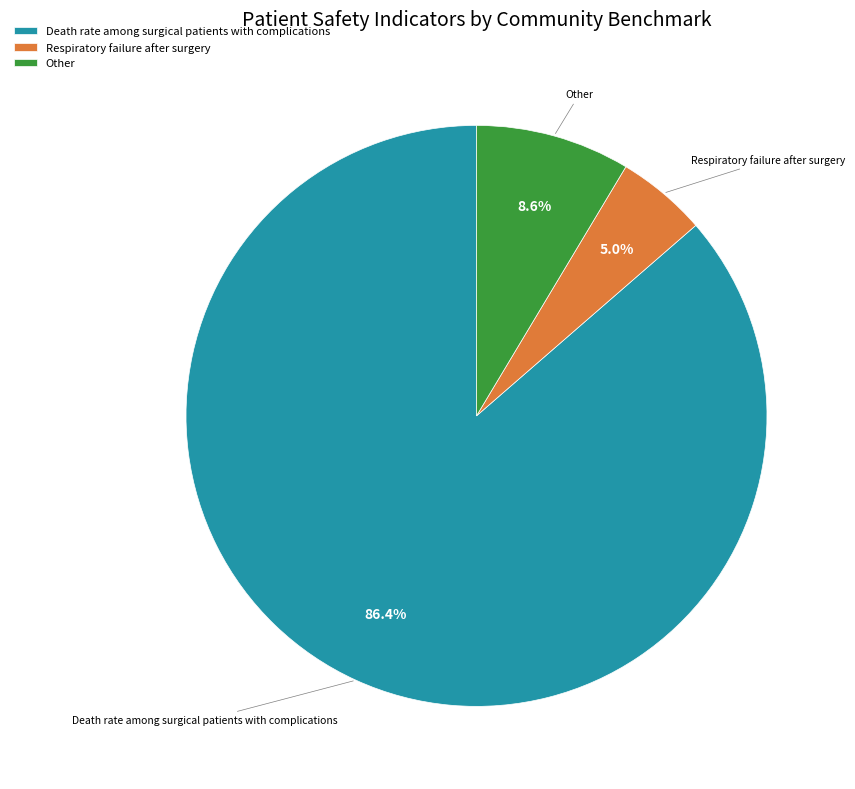

What percentage is NOT represented by Death rate among surgical patients with complications?

13.6%